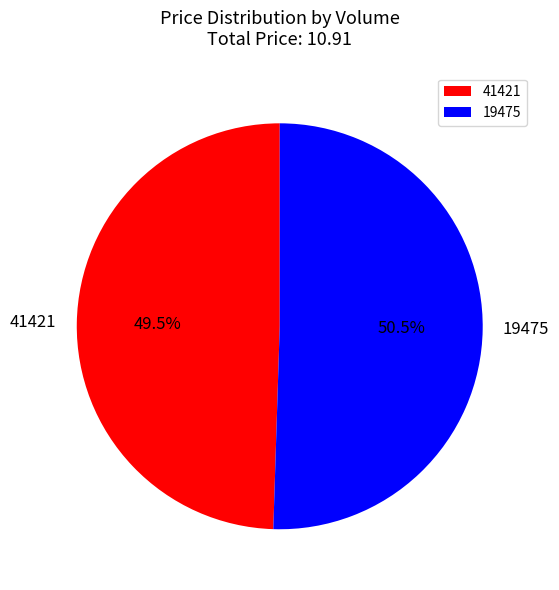

What is the smallest slice in the pie chart?

41421